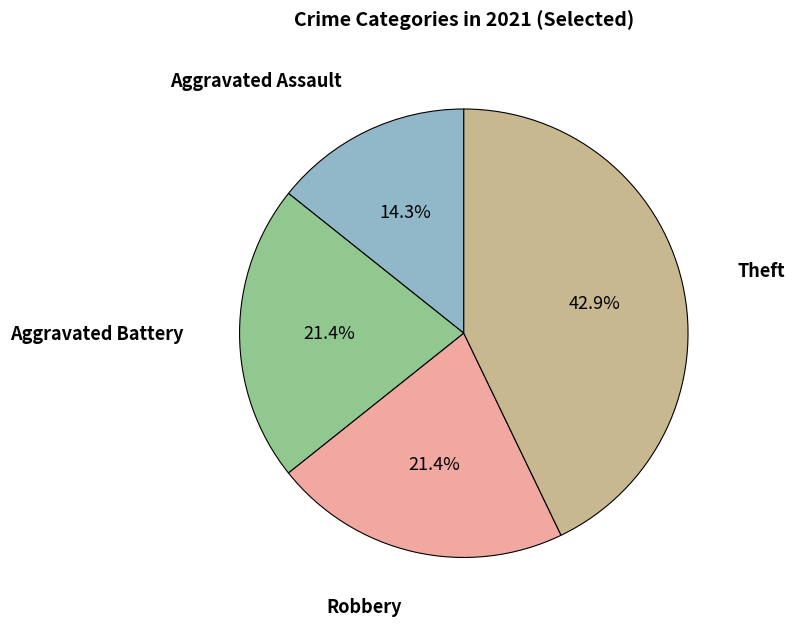

Is there any slice that represents more than half of the pie?

No